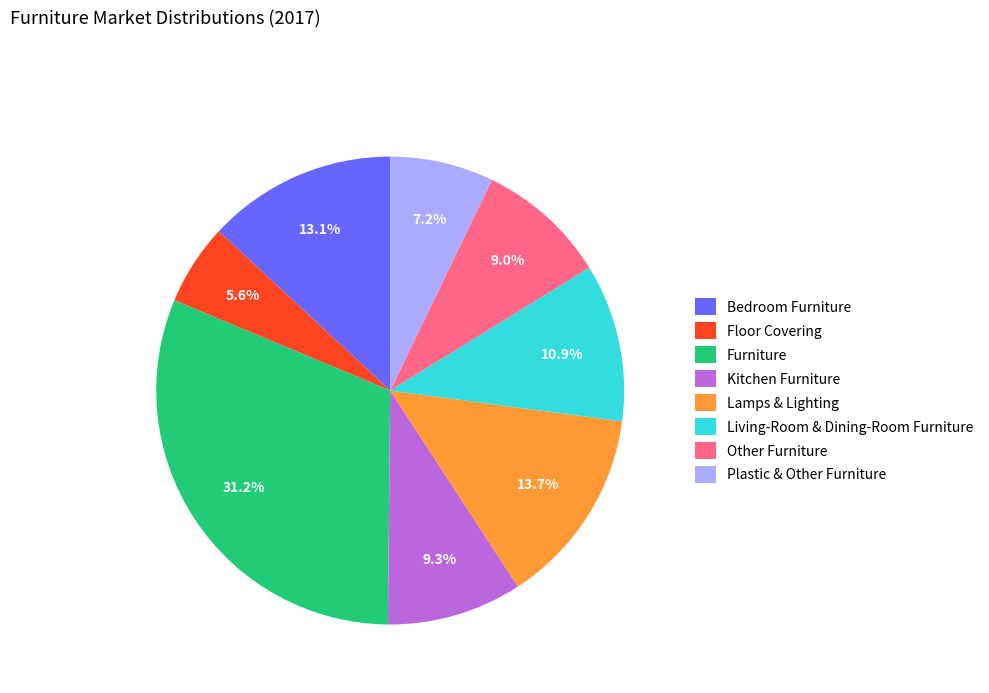

How many slices are in this pie chart?

8